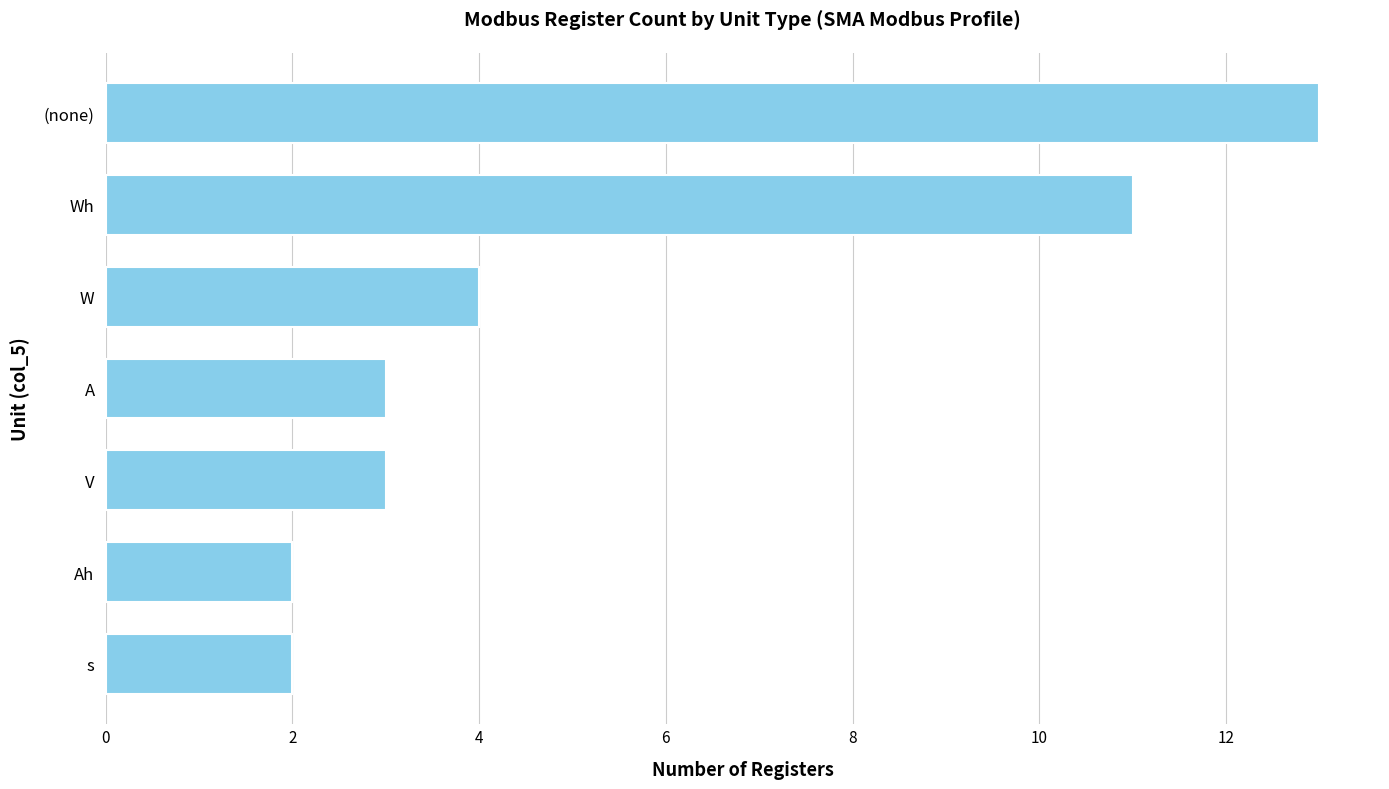

At which label is the value closest to 7?

W